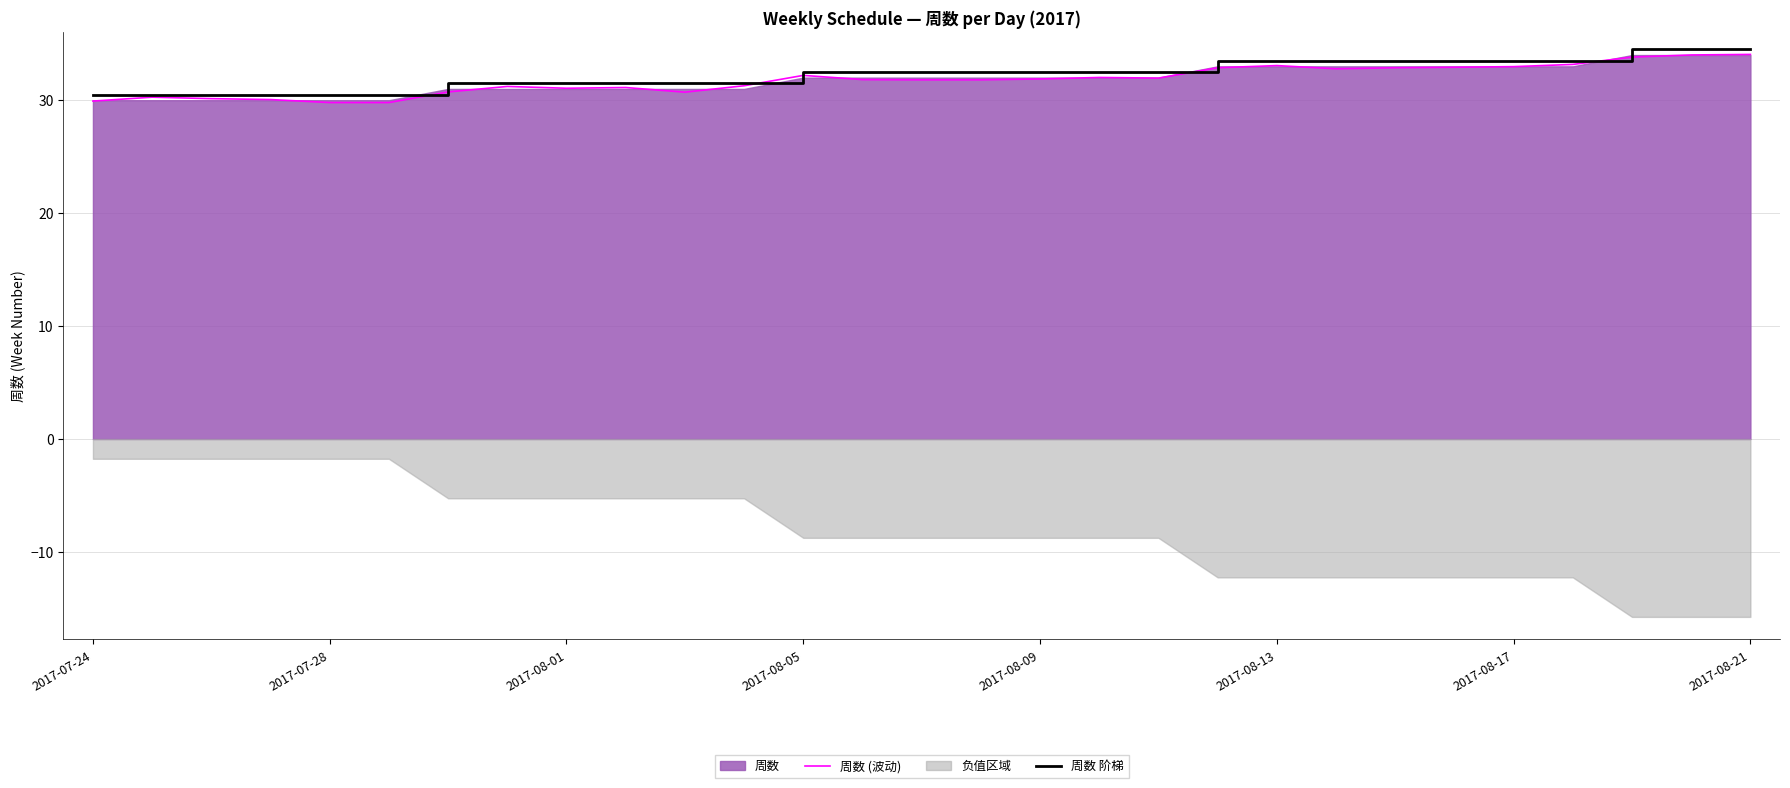

How many values in the 周数 (波动) series exceed 31?

21